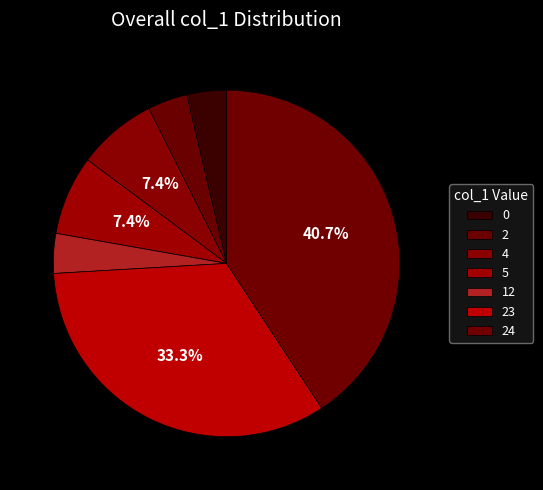

Approximately how many times larger is the value at 5 compared to 2?

2.0